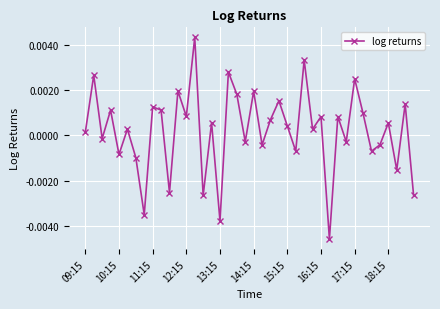

Does the chart display data point markers on the line(s)?

Yes